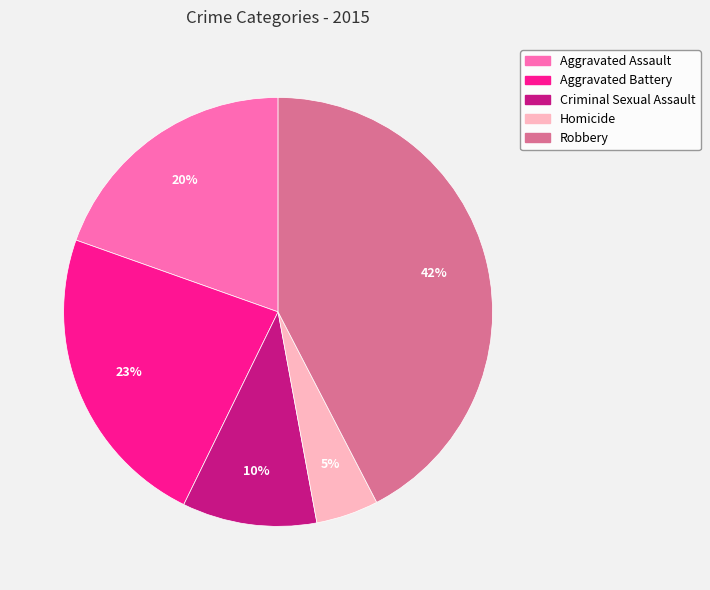

To the nearest percent, what is the difference between the Aggravated Battery and Homicide slice percentages?

18%